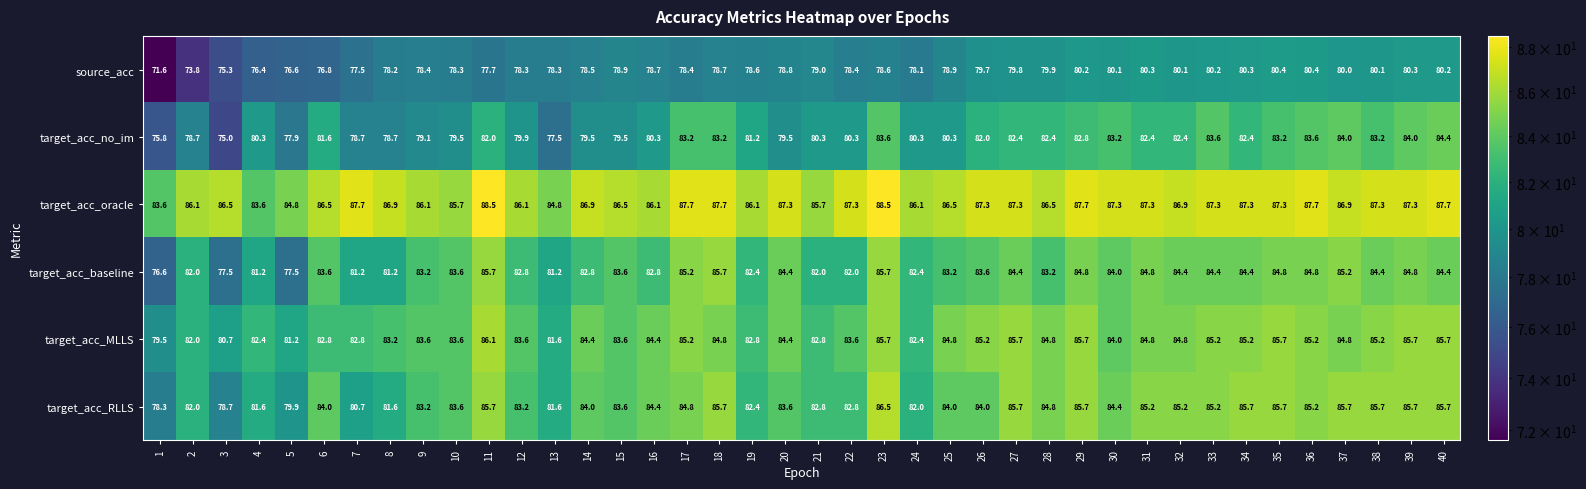

What is the minimum value shown in the chart?

71.6